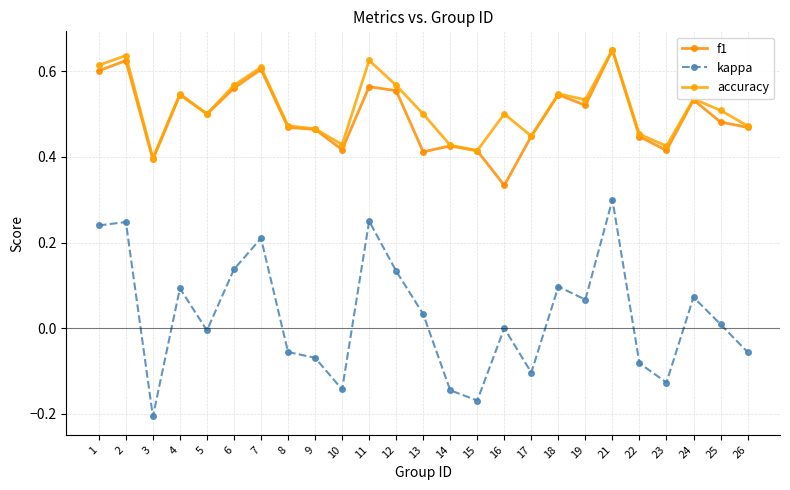

True or false: accuracy and kappa cross at least once.

False